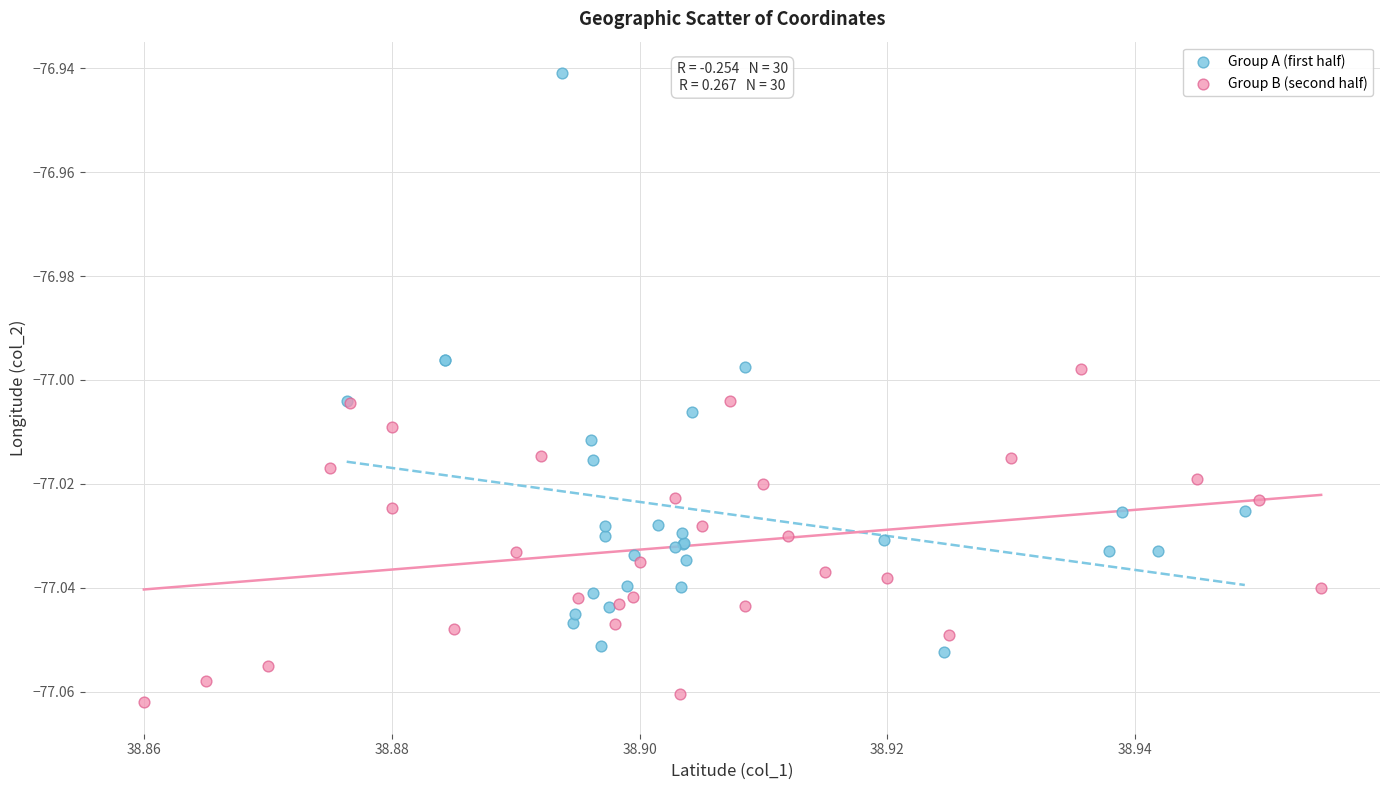

Which series has the widest spread of Y values?

Group A (first half)